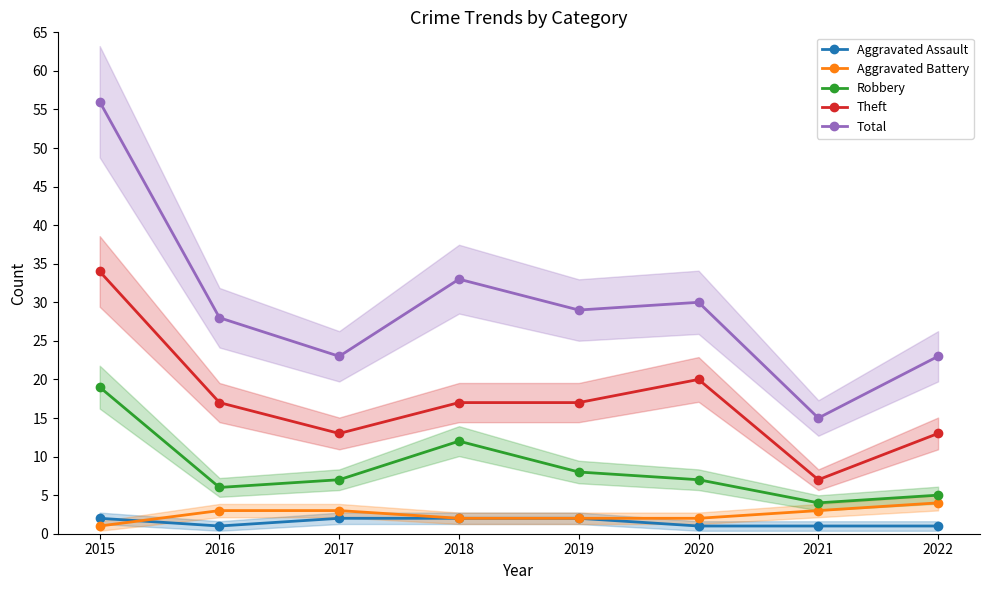

Does the chart display data point markers on the line(s)?

Yes